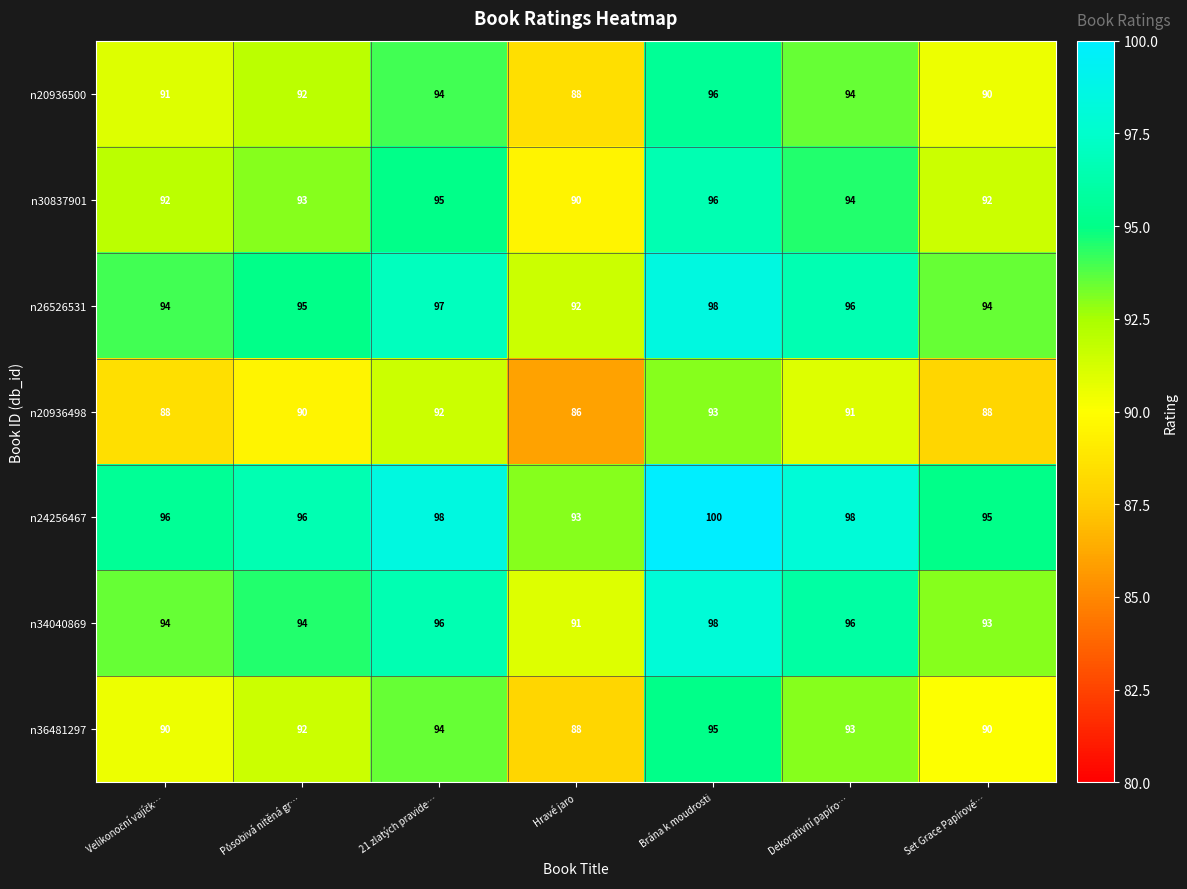

At which category is the sum across all series the highest?

Brána k moudrosti